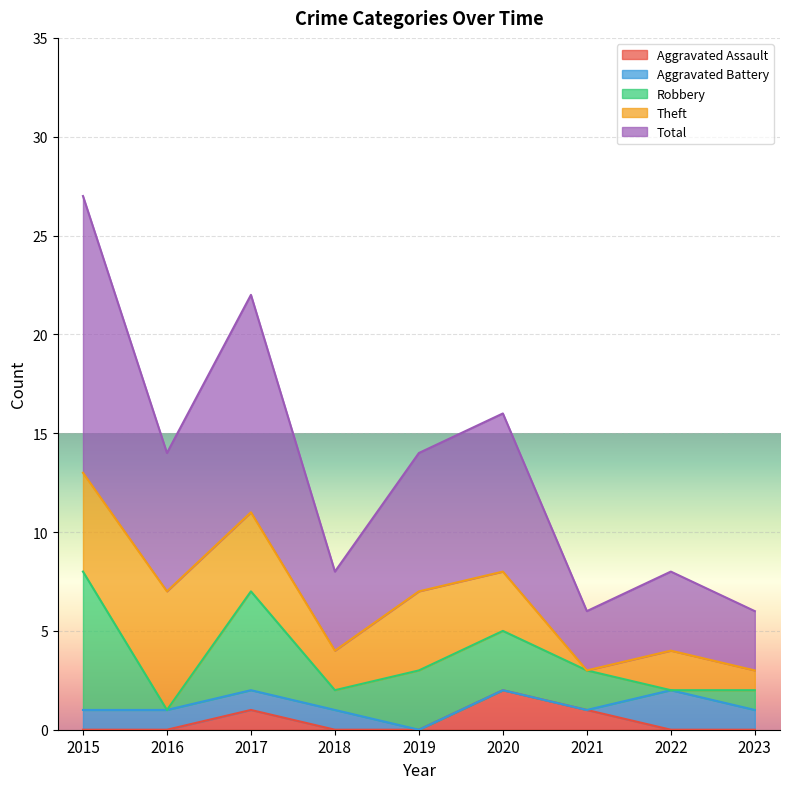

Which series changed the most between 2019 and 2020?

Aggravated Assault